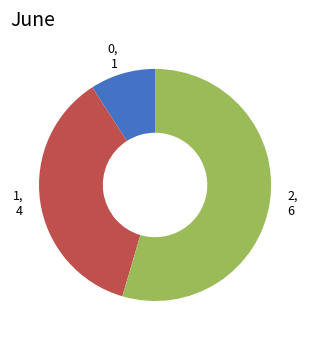

Count the number of slices in the pie.

3